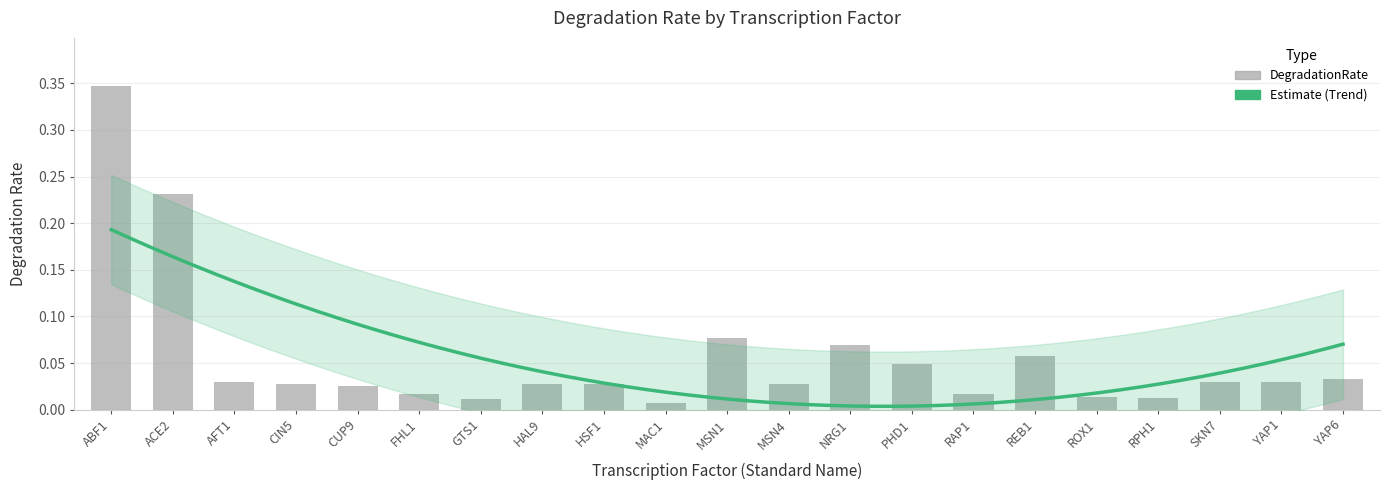

What is the sum of all values?

1.2